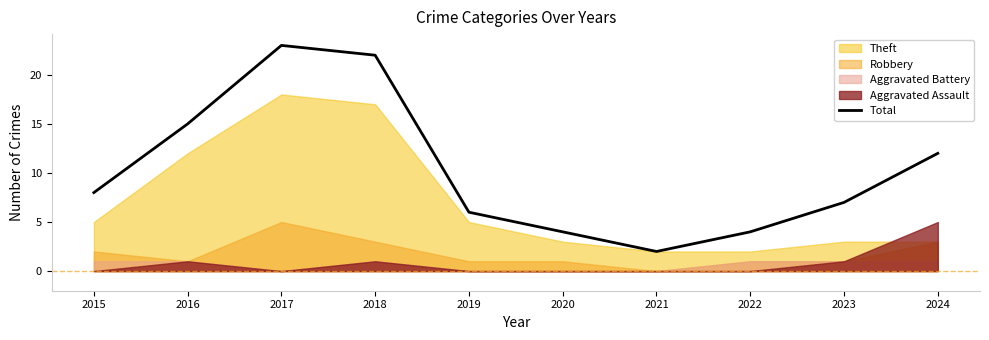

True or false: the data shows 4 at 2023.

False